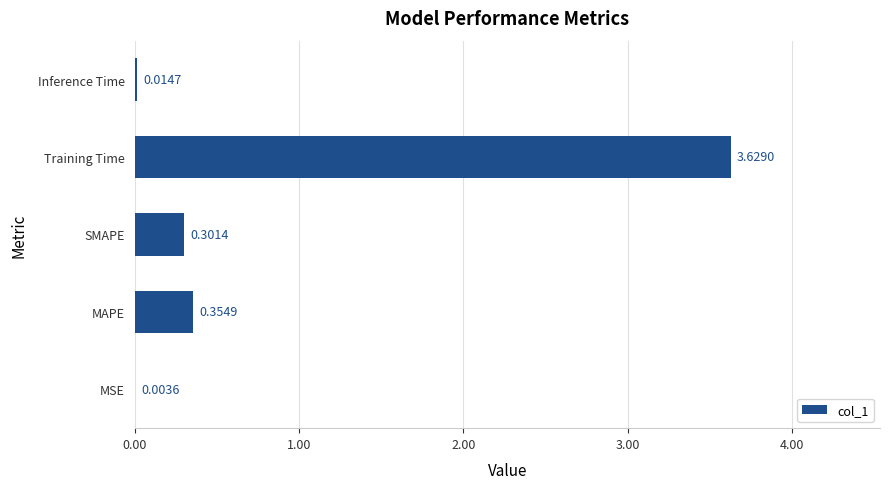

Which has a higher value, MSE or Training Time?

Training Time